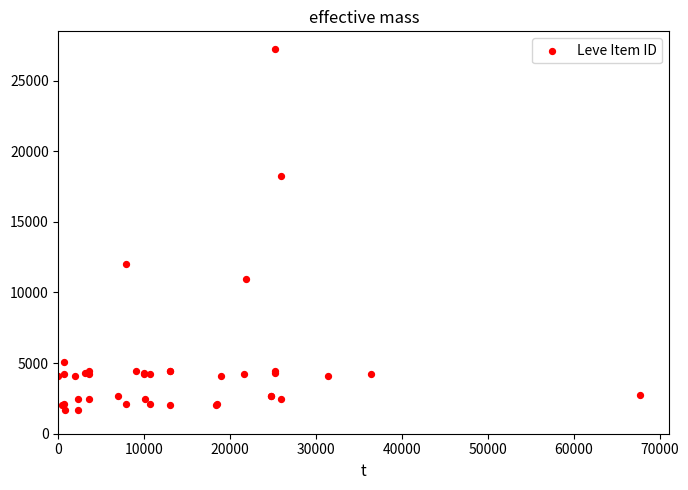

What Y value in the scatter plot is closest to 14448?

12018